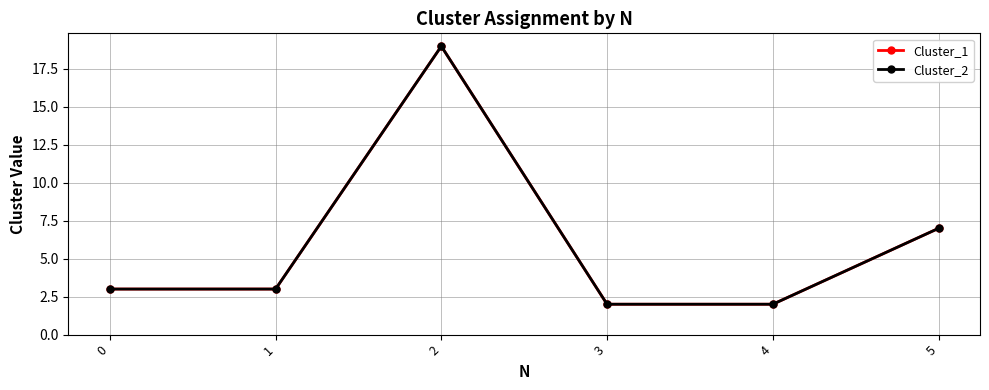

What is the sum of the Cluster_1 values at 3 and 0?

5